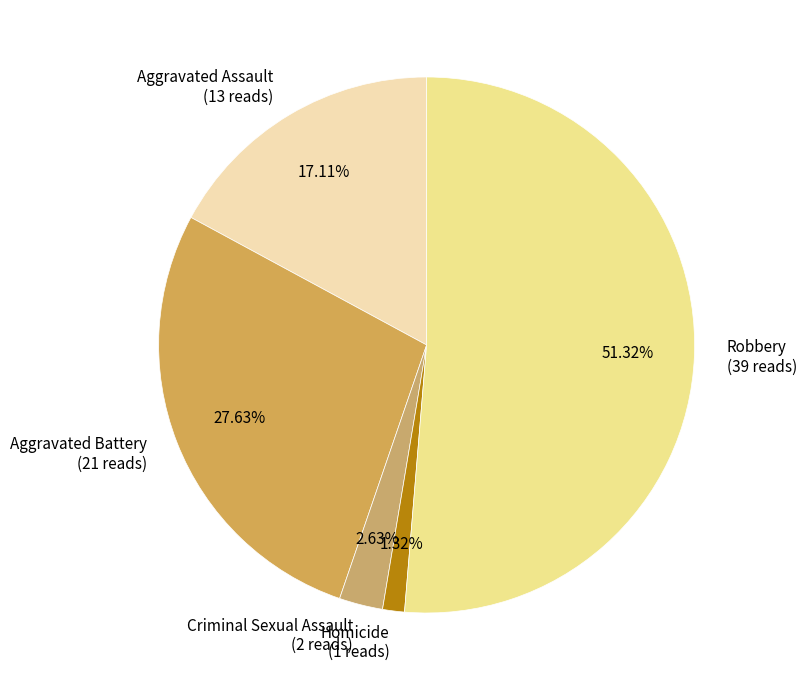

Rank the categories by value from lowest to highest.

Homicide, Criminal Sexual Assault, Aggravated Assault, Aggravated Battery, Robbery